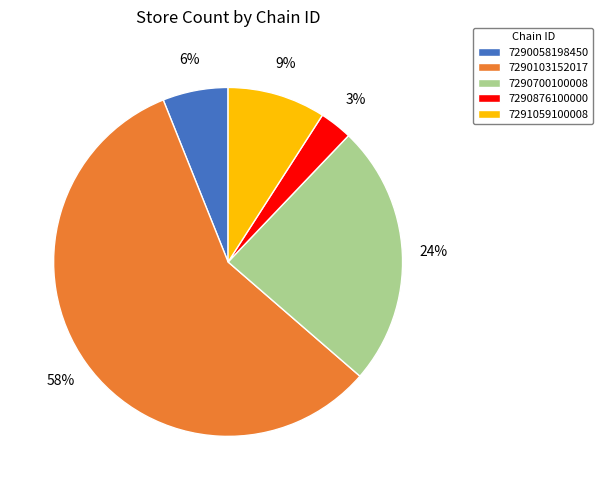

Which slice is the smallest?

7290876100000